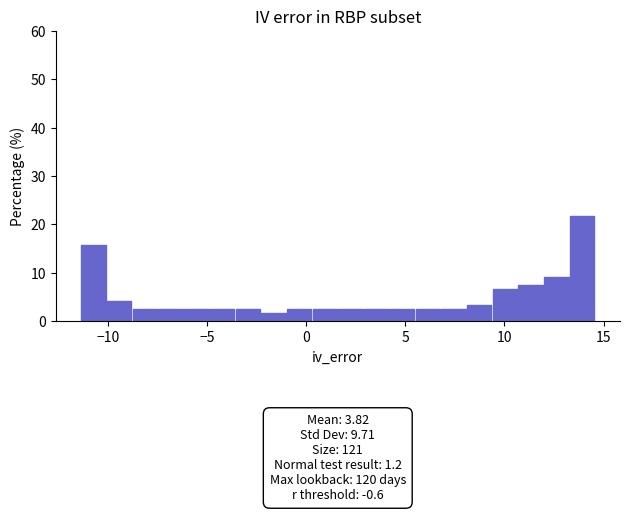

Read against the x-axis, roughly where is the centre of the tallest bar?

14.0